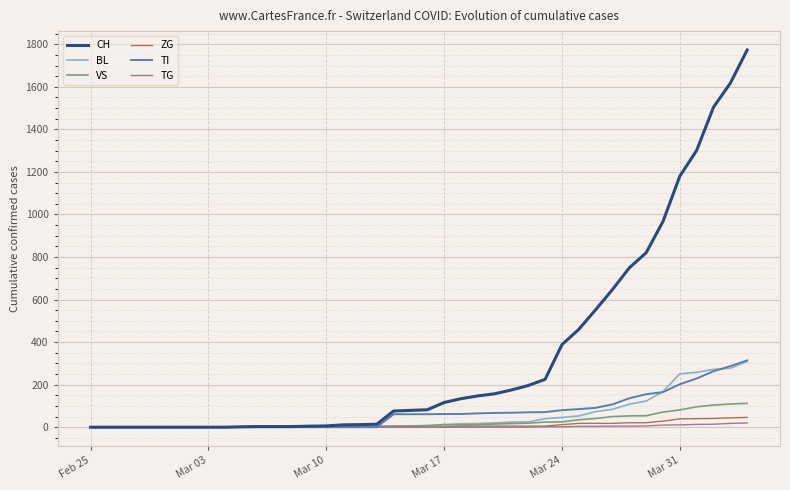

Which series has the largest total across all categories?

CH